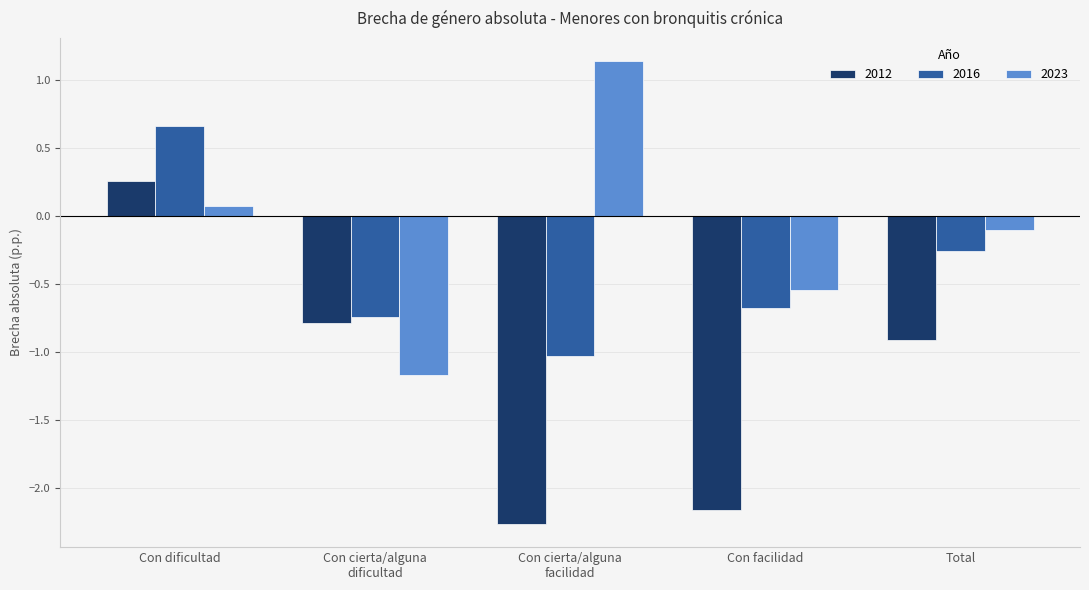

How many values in the 2012 series are below 0?

4